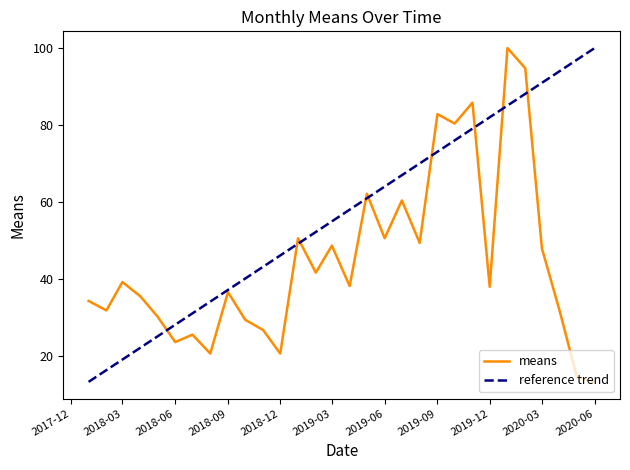

Reading left to right, what are all the values shown in this chart?

34.3	31.9	39.2	35.6	30.3	23.6	25.6	20.7	36.6	29.4	26.8	20.7	50.6	41.7	48.7	38.2	62.2	50.6	60.4	49.4	82.8	80.4	85.8	38.0	100.0	94.7	48.0	31.7	14.5	13.3